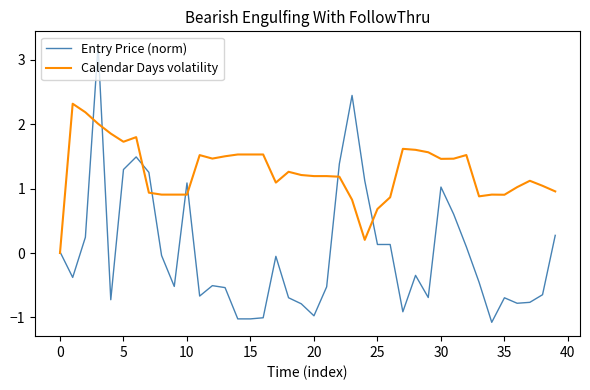

Rank the series by their maximum value, from highest to lowest.

Entry Price (norm), Calendar Days volatility